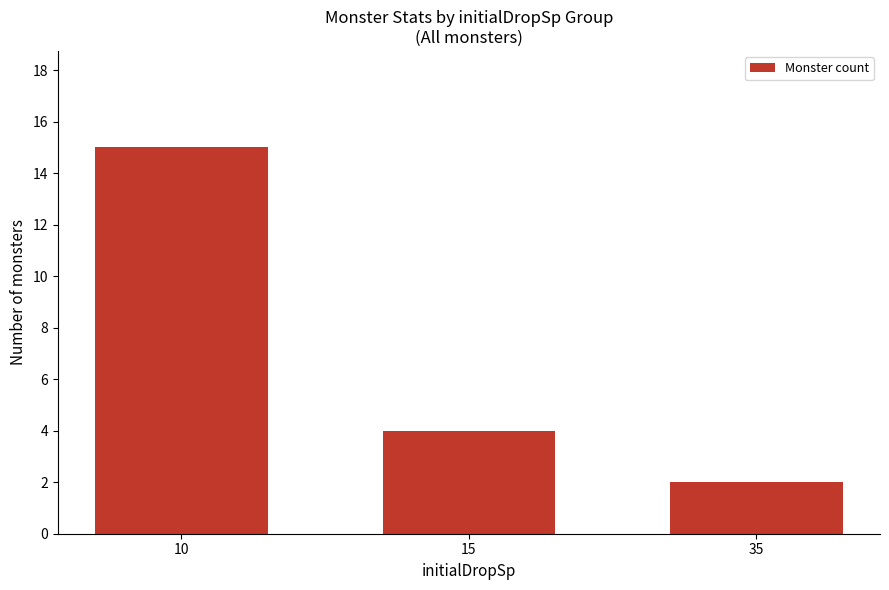

What is the average value?

7